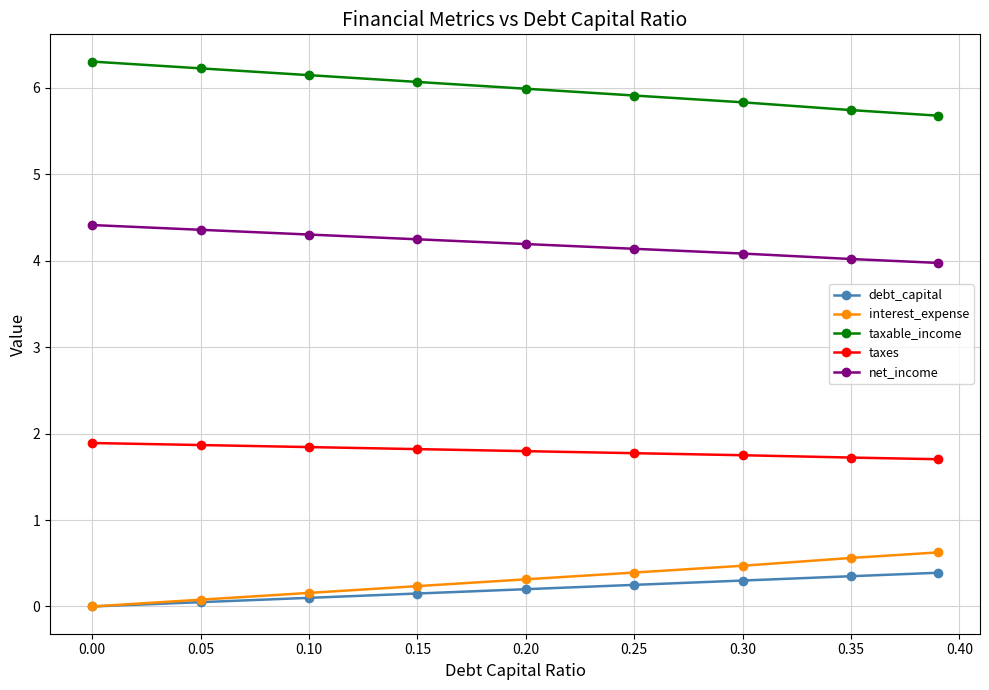

What is the difference between the maximum and minimum values in the interest_expense series?

0.6